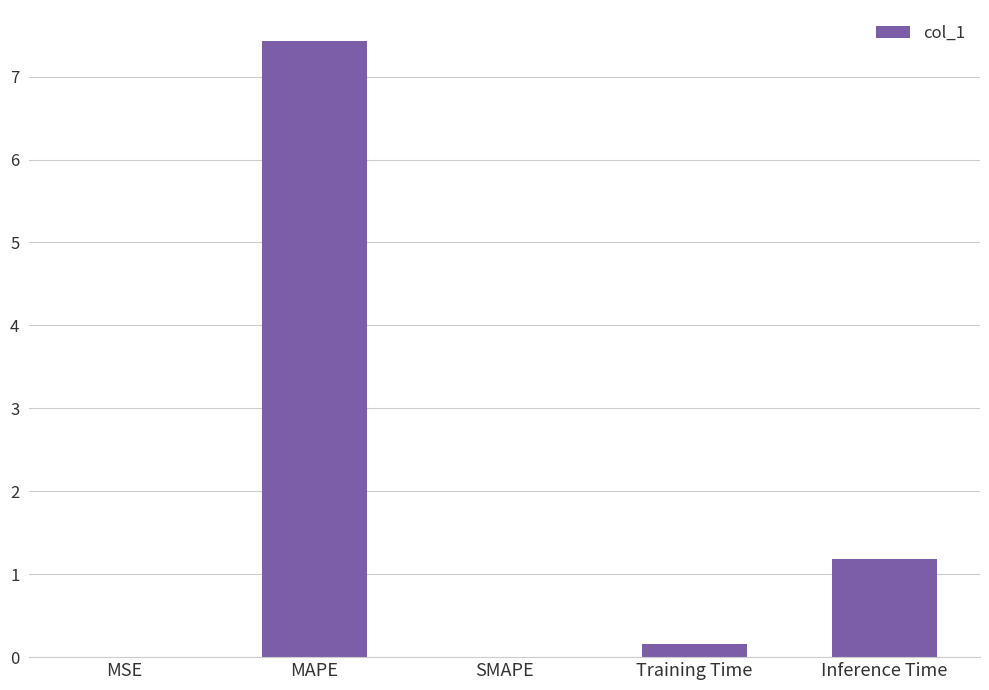

At which label is the value closest to 3?

Inference Time